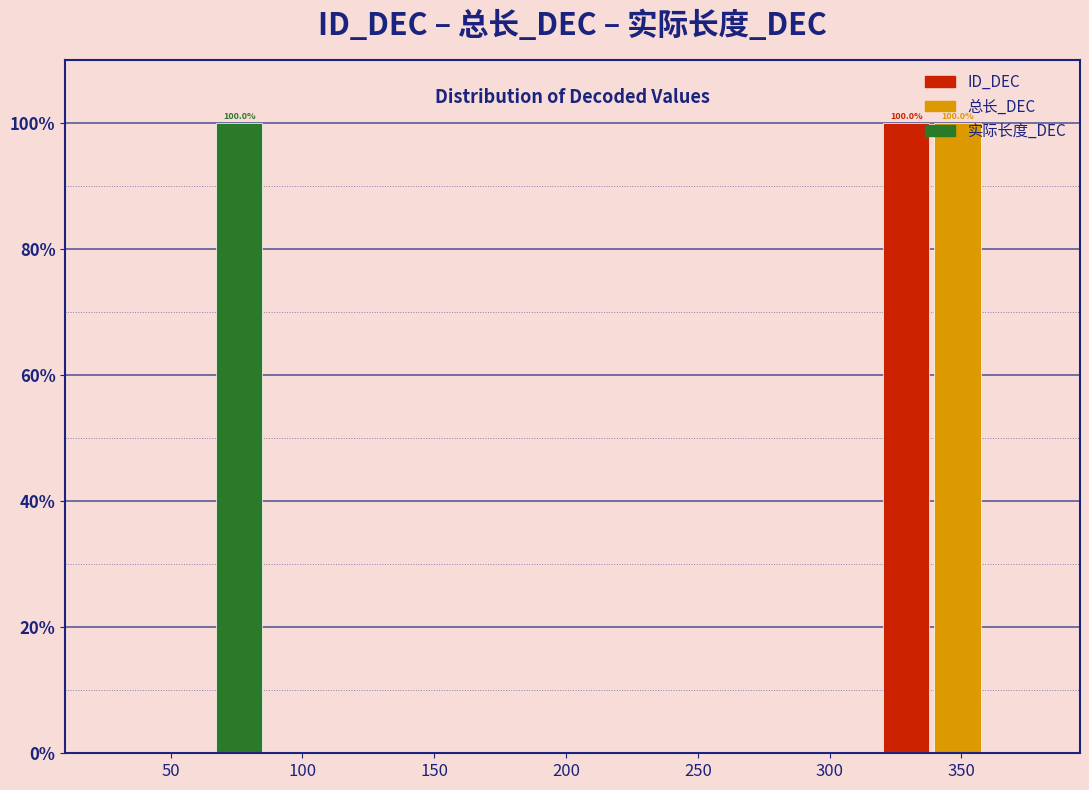

In the 实际长度_DEC series, which range on the x-axis has the tallest bar?

20 to 93